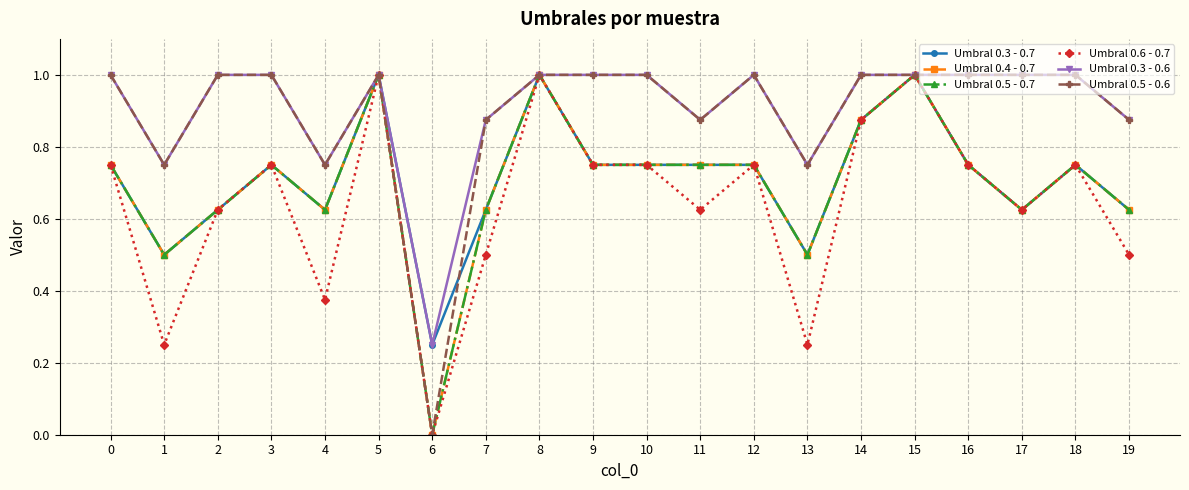

At which category does Umbral 0.3 - 0.6 reach its first local valley?

1